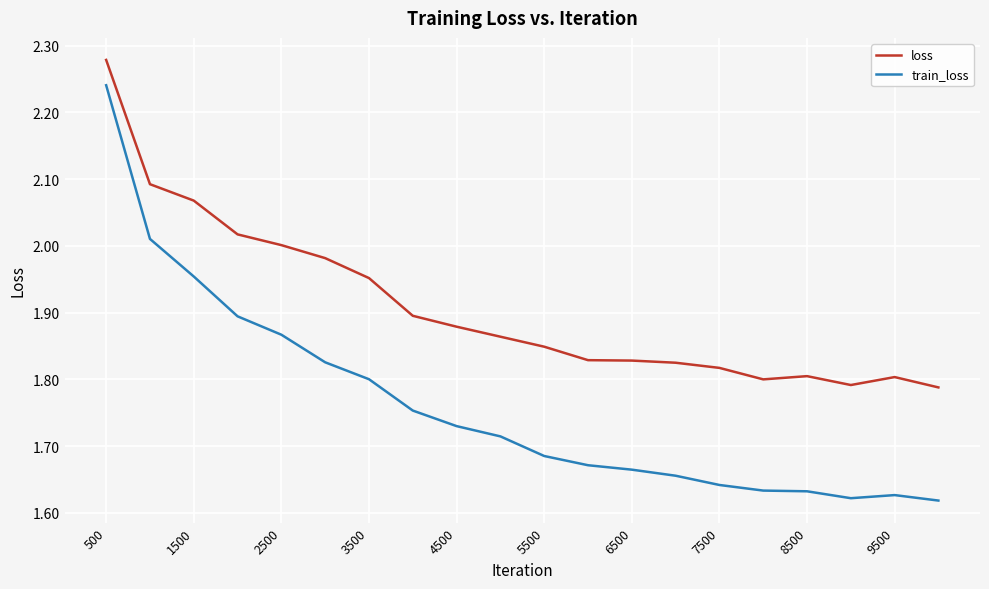

Which series has the largest total across all categories?

loss